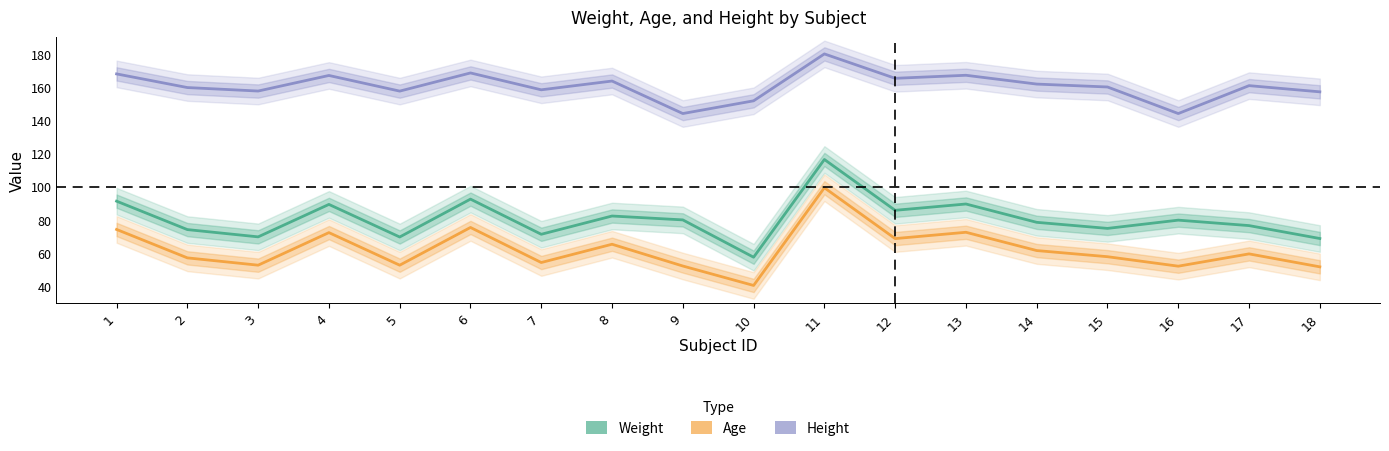

True or false: Age and Weight intersect in this chart.

False